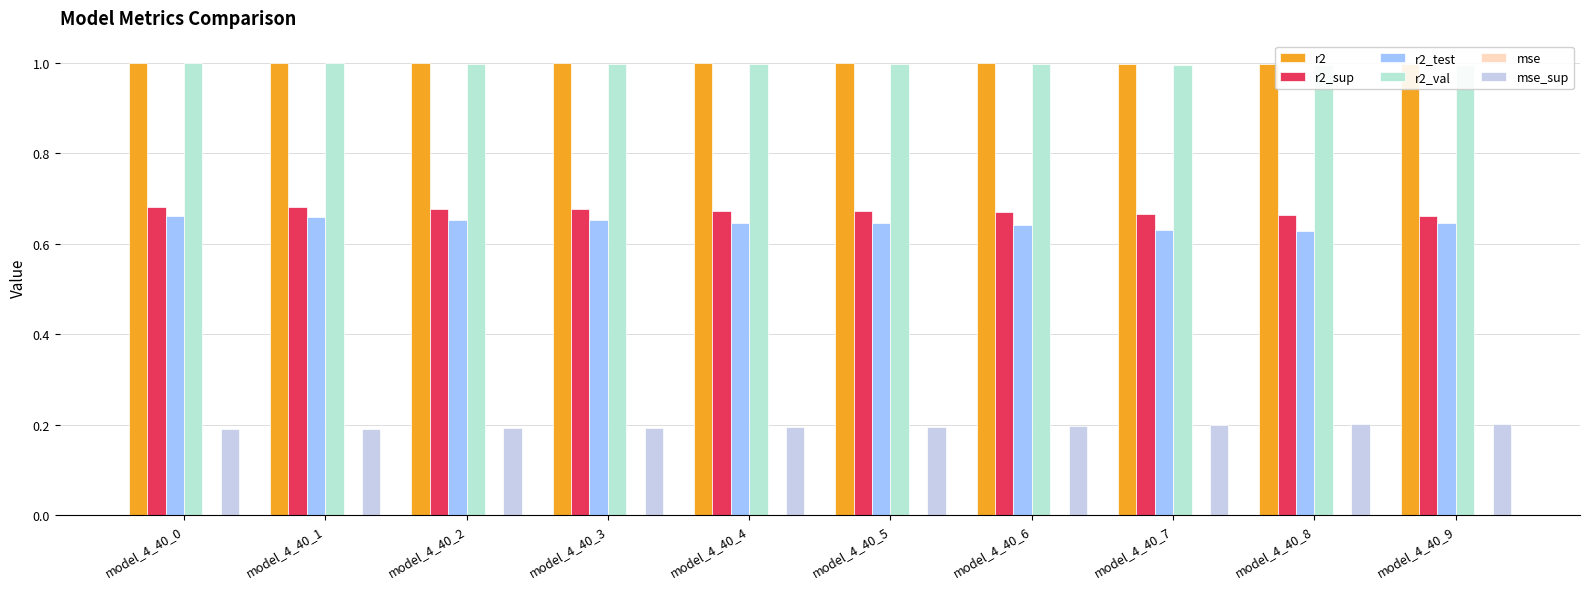

The value of mse_sup at model_4_40_2 is 0.3. True or false?

False